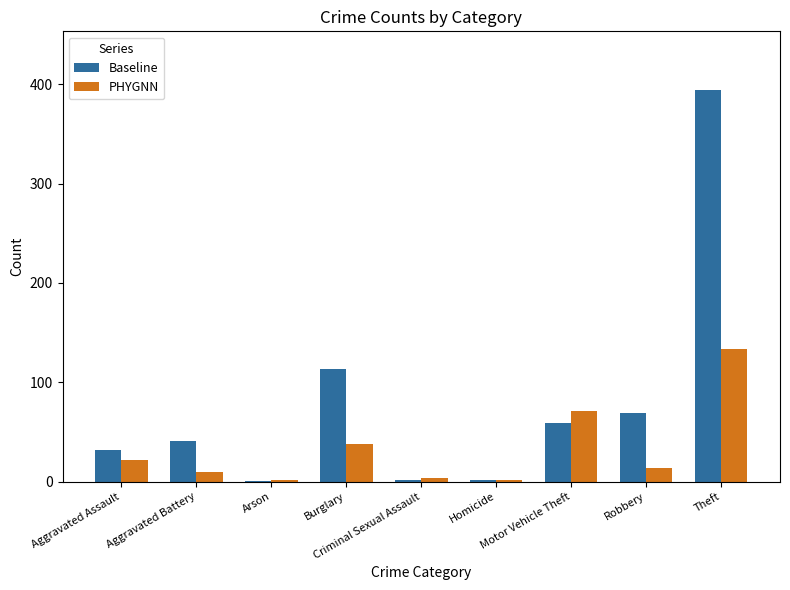

How many groups of bars are there?

9